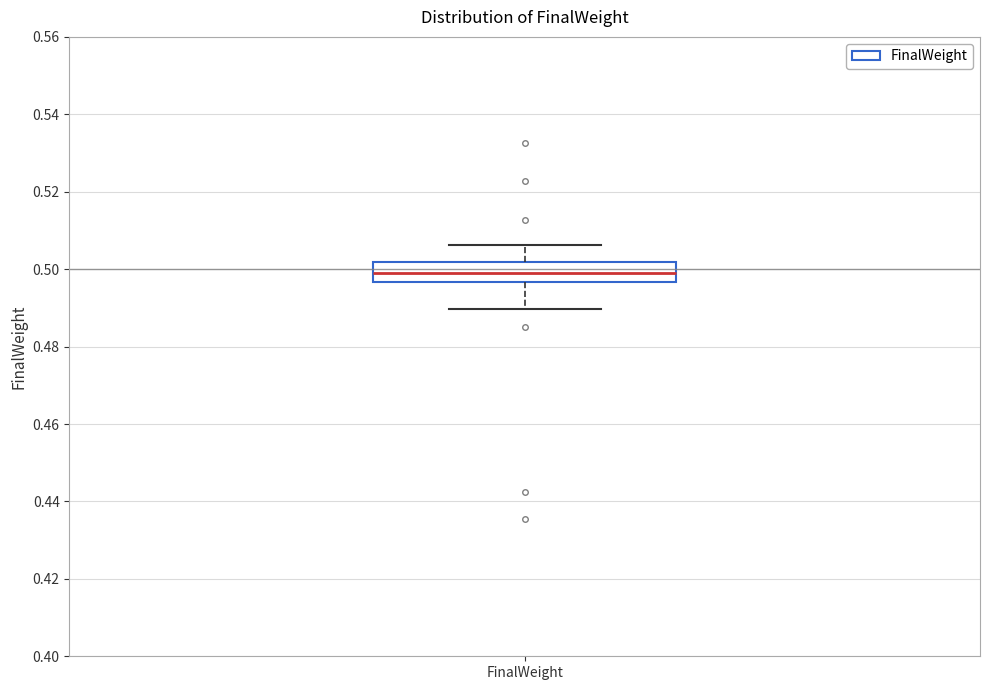

Transcribe this box plot: give where the median line is, the range the box spans, and where the two whiskers end, as read against the y-axis. The values are not printed on the chart, so give them approximately, as read against the axis.

median 0.500, box 0.496 to 0.502, whiskers 0.490 to 0.506